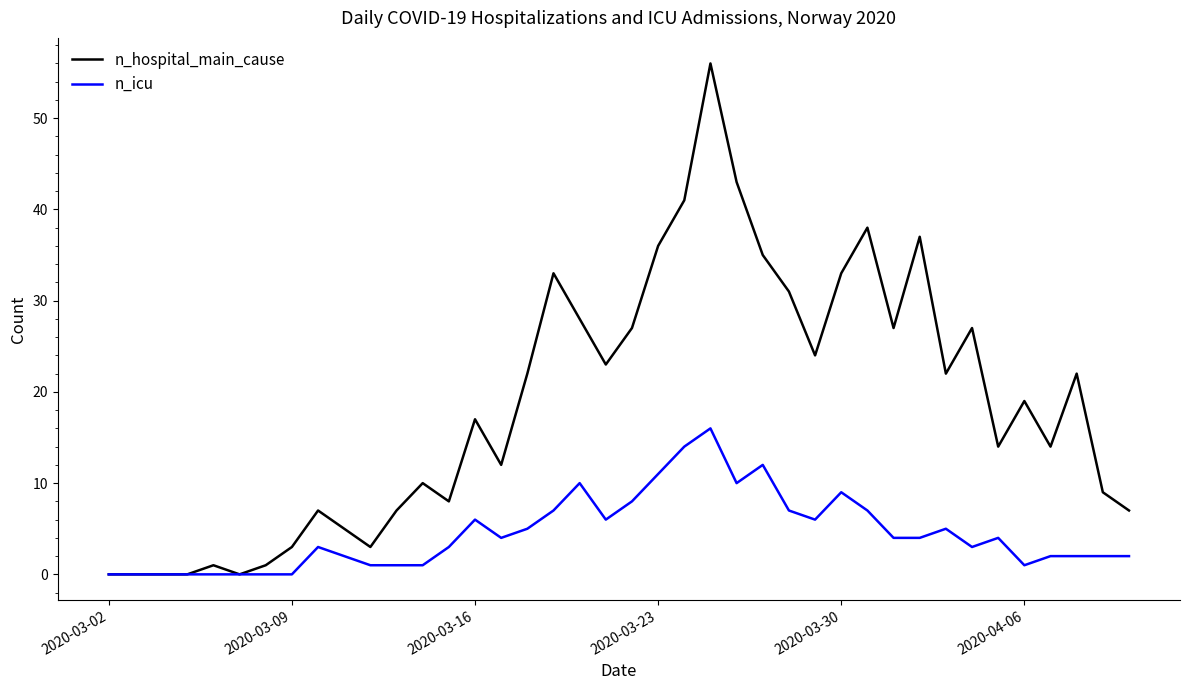

Which series has the largest total across all categories?

n_hospital_main_cause